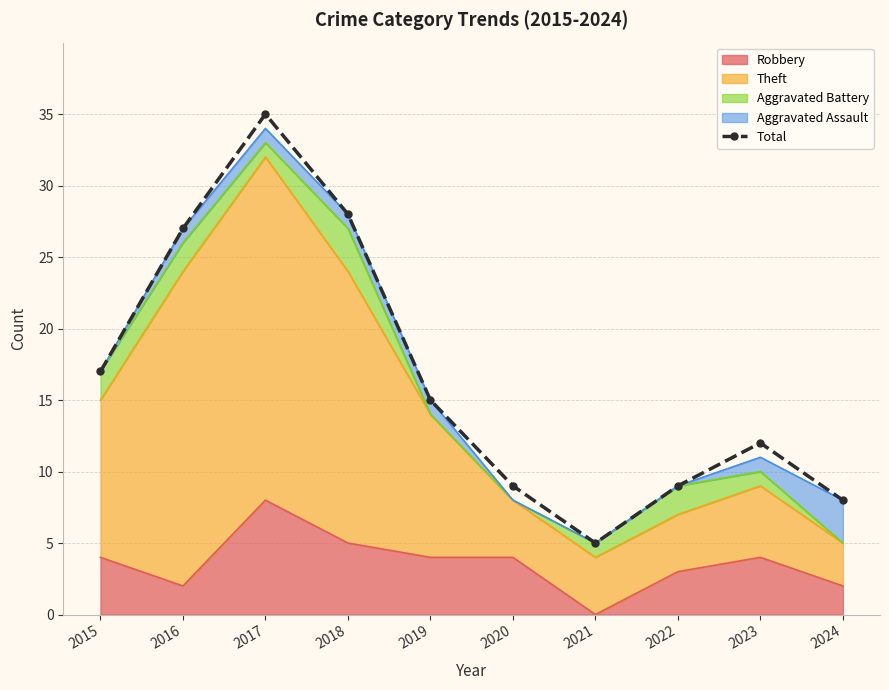

Where does the data first go above 15?

2015